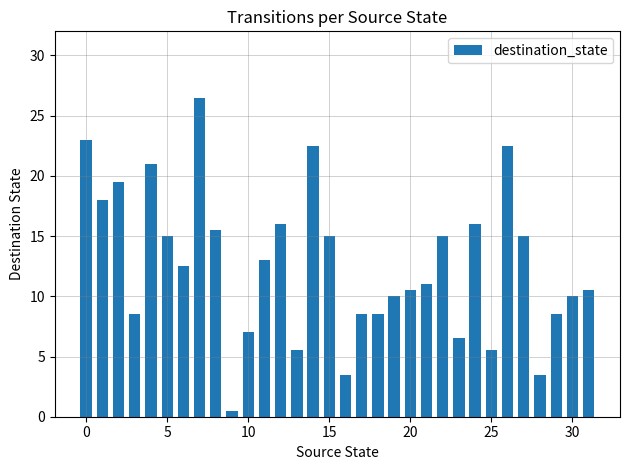

What is the maximum value shown in the chart?

26.5